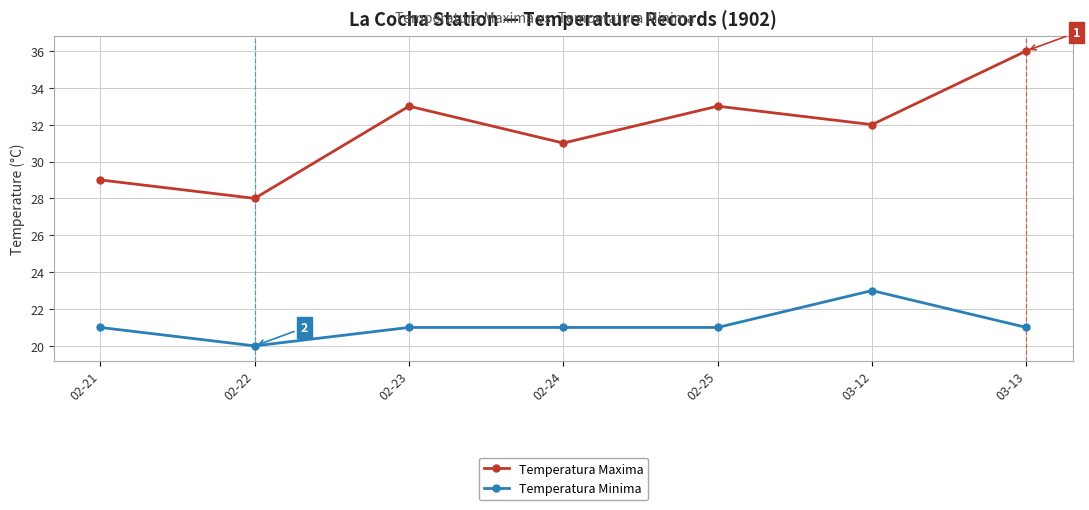

Reading left to right, extract all data points from this chart.

Temperatura Maxima: 29	28	33	31	33	32	36
Temperatura Minima: 21	20	21	21	21	23	21